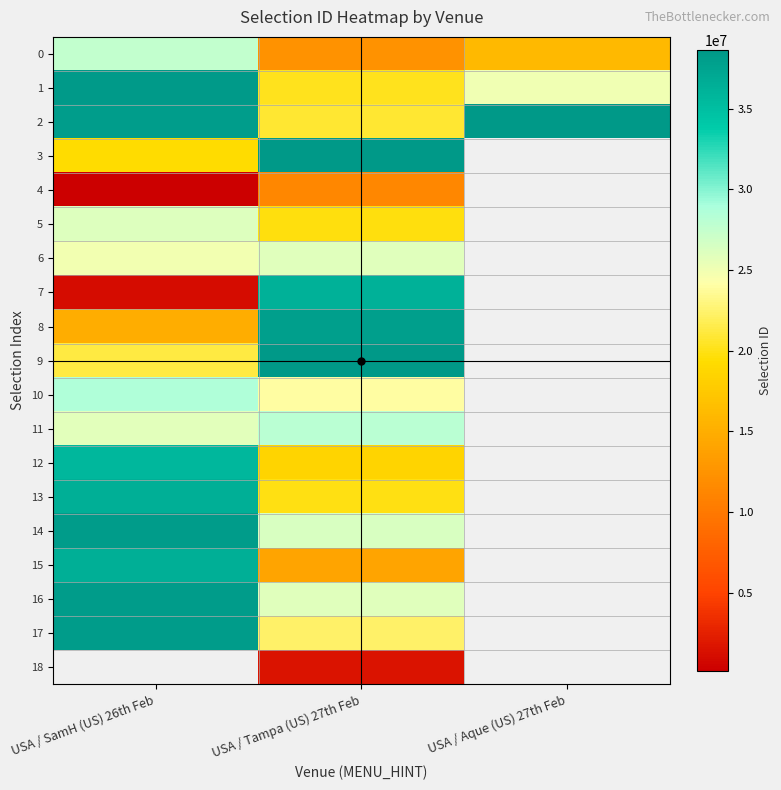

What is the maximum value shown in the chart?

38634140